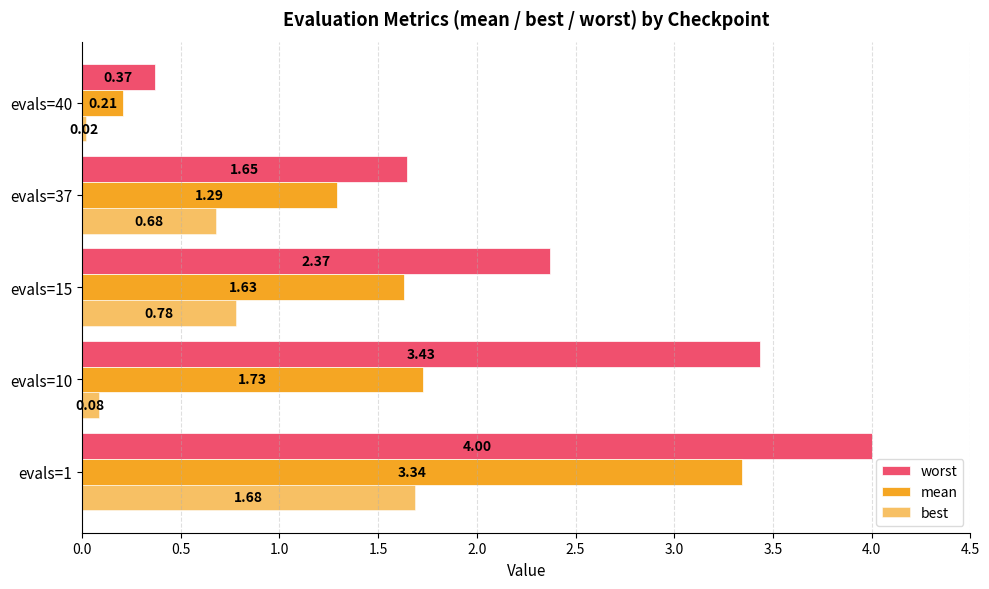

What is the value of the worst bar at the 3rd from the left?

2.4